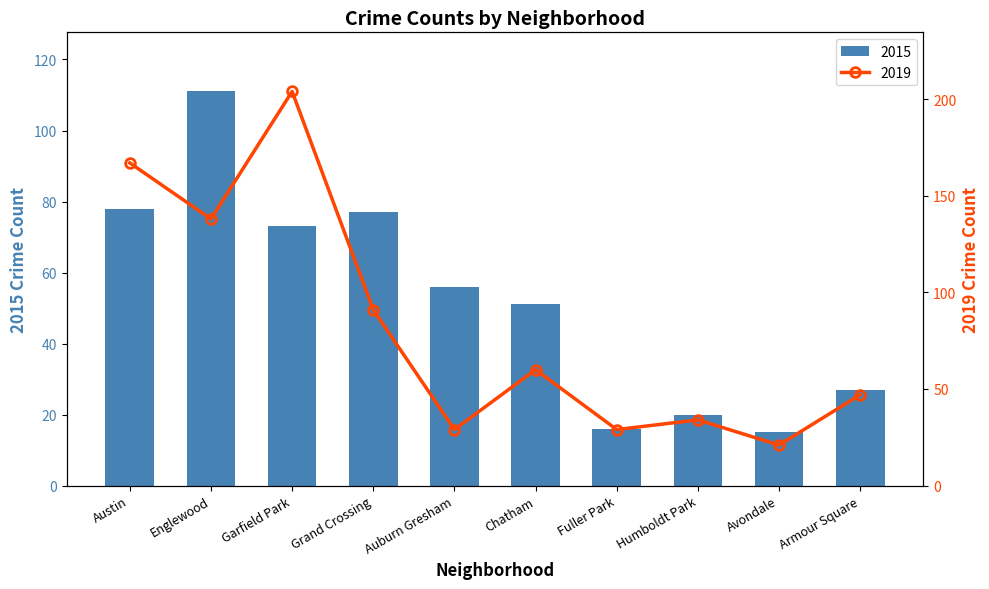

At which category is the sum across all series the highest?

Garfield Park